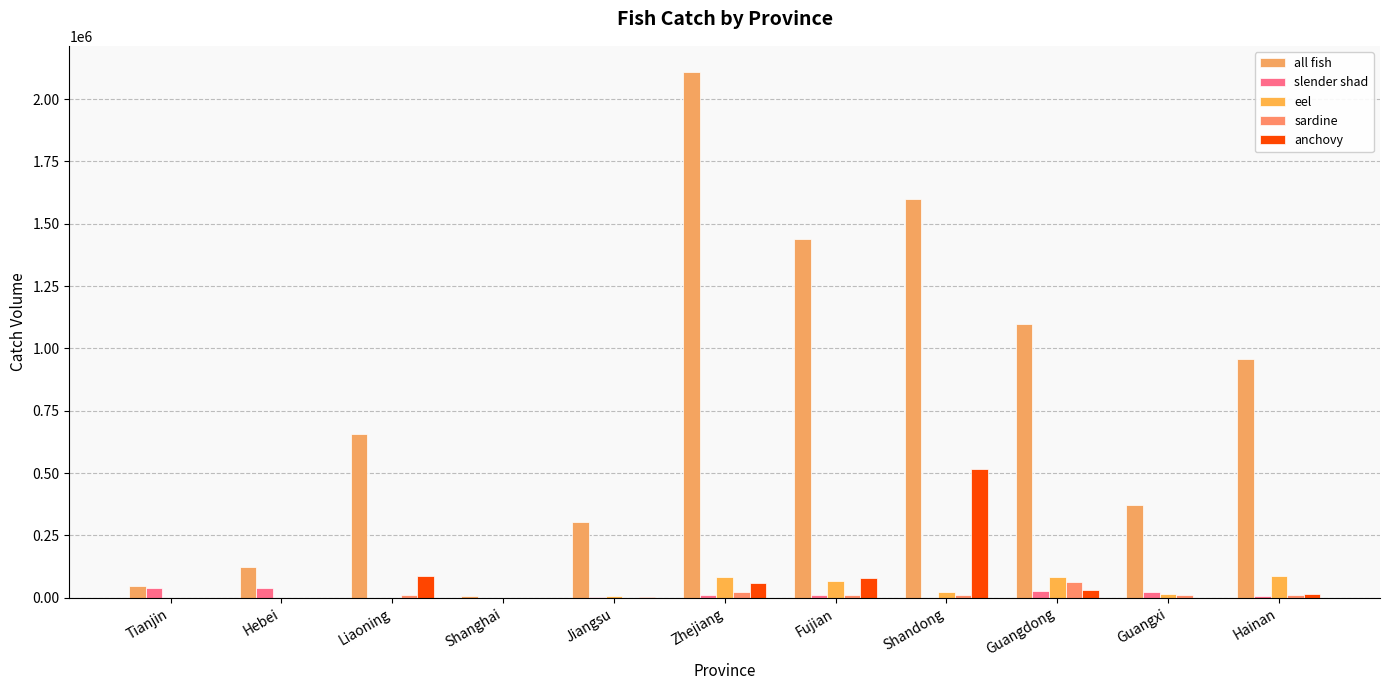

The anchovy series shows 13784 at Hainan. True or false?

True